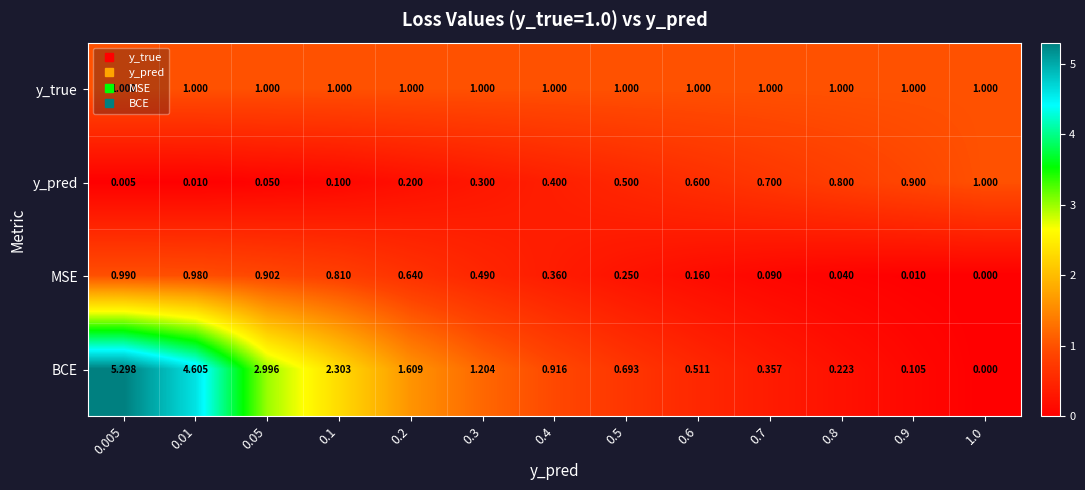

Is the value of BCE at 0.2 greater than the value of y_pred at 0.6?

Yes